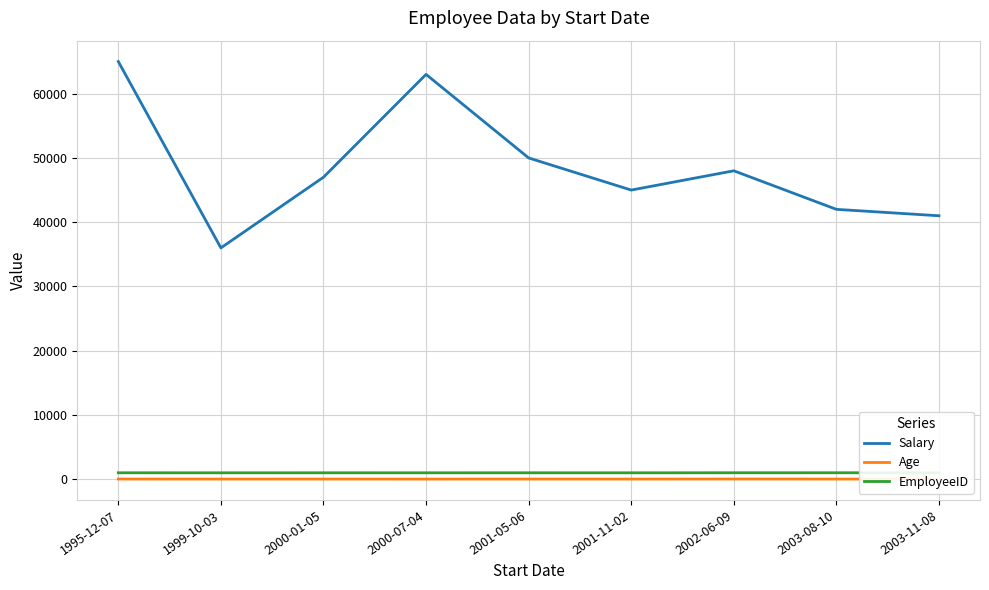

What is the average value of the Salary series?

48556